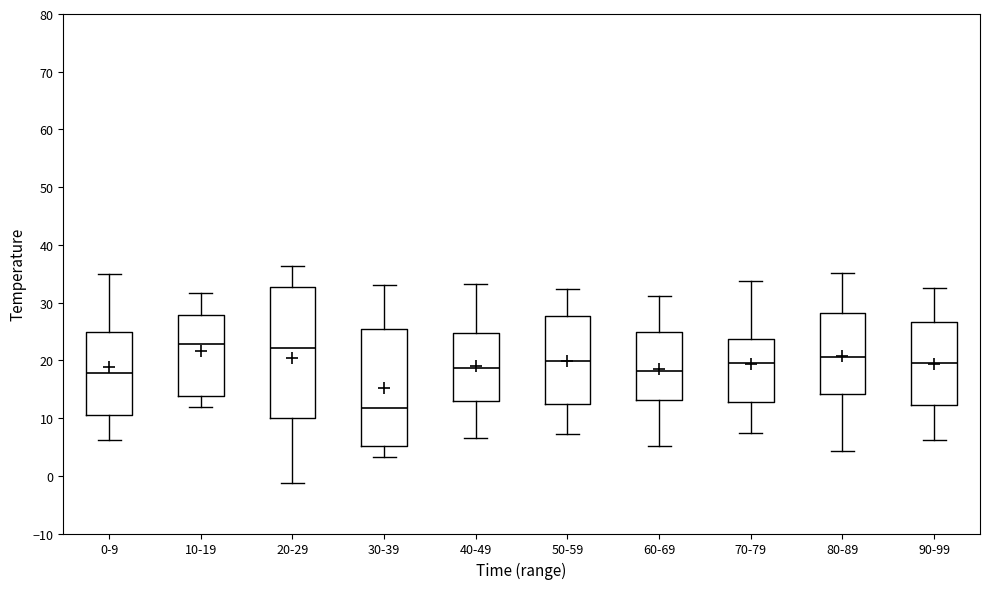

Reading left to right, read every box against the y-axis: the position of its median line, the range the box covers, and the ends of its whiskers. The values are not printed on the chart, so give them approximately, as read against the axis.

0-9: median 18, box 10 to 25, whiskers 6 to 35
10-19: median 23, box 14 to 28, whiskers 12 to 32
20-29: median 22, box 10 to 33, whiskers -1 to 36
30-39: median 12, box 5 to 25, whiskers 3 to 33
40-49: median 19, box 13 to 25, whiskers 7 to 33
50-59: median 20, box 12 to 28, whiskers 7 to 32
60-69: median 18, box 13 to 25, whiskers 5 to 31
70-79: median 20, box 13 to 24, whiskers 7 to 34
80-89: median 21, box 14 to 28, whiskers 4 to 35
90-99: median 20, box 12 to 27, whiskers 6 to 33